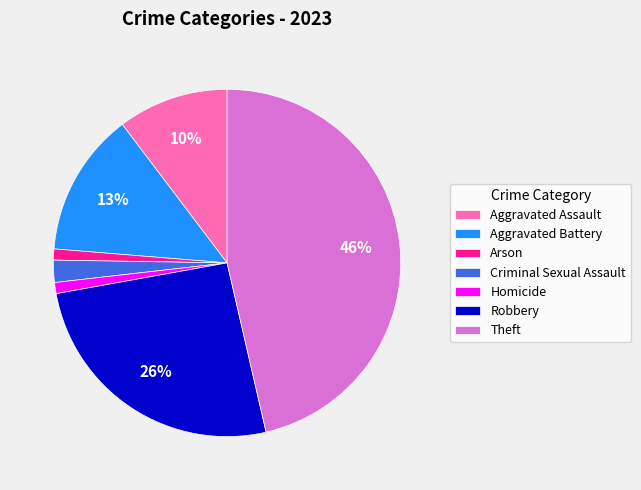

True or false: Aggravated Battery accounts for 23% of the total.

False